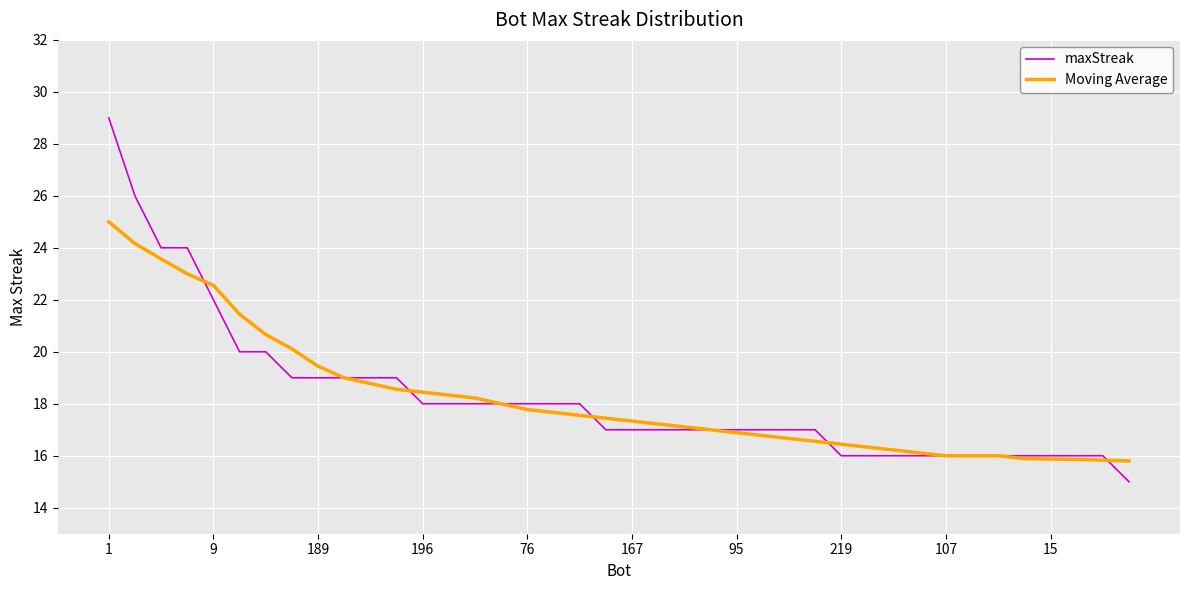

Which series has the largest range (max minus min)?

maxStreak